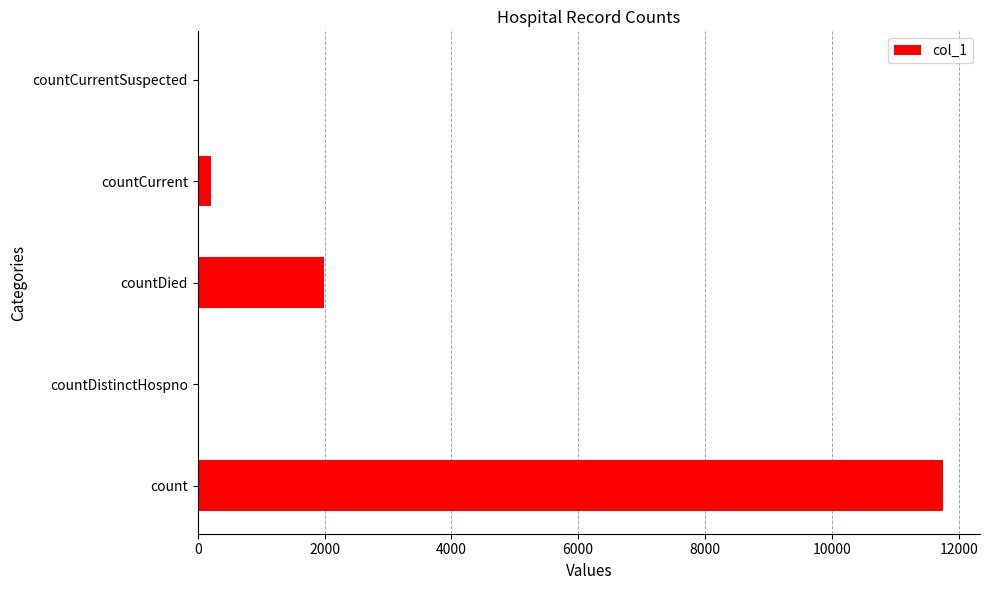

Reading bottom to top, what are all the values shown in this chart?

count=11747	countDistinctHospno=0	countDied=1993	countCurrent=217	countCurrentSuspected=0